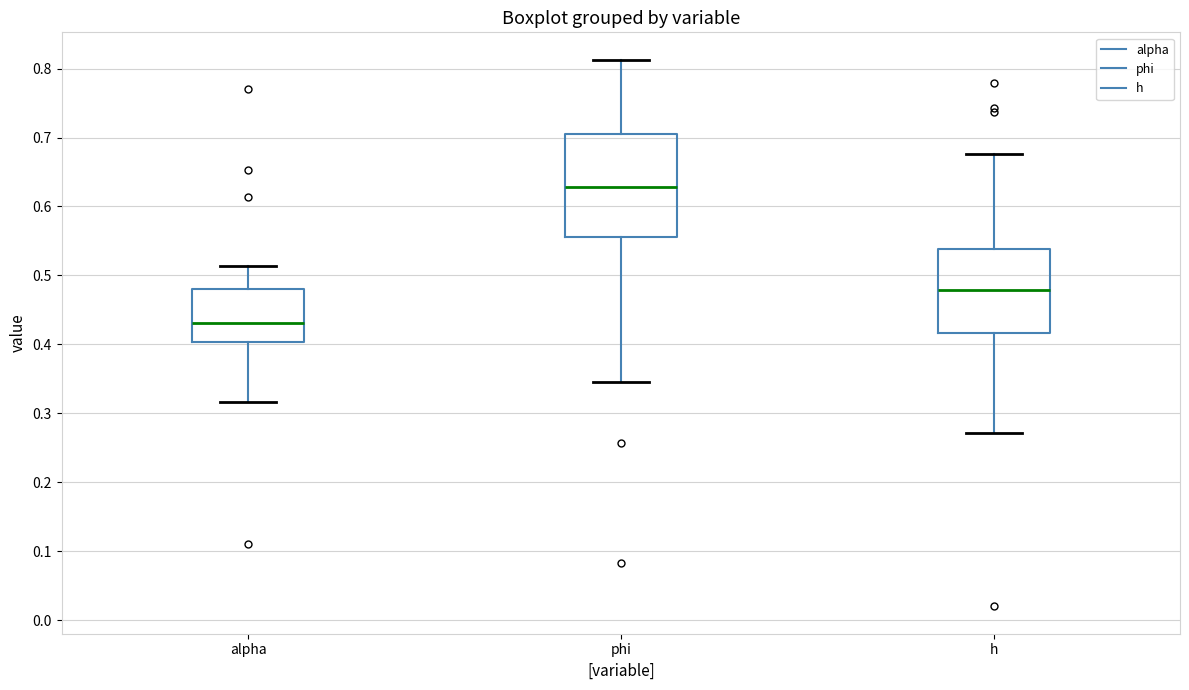

Reading left to right, read every box against the y-axis: the position of its median line, the range the box covers, and the ends of its whiskers. The values are not printed on the chart, so give them approximately, as read against the axis.

alpha: median 0.43, box 0.40 to 0.48, whiskers 0.32 to 0.51
phi: median 0.63, box 0.56 to 0.71, whiskers 0.34 to 0.81
h: median 0.48, box 0.42 to 0.54, whiskers 0.27 to 0.68